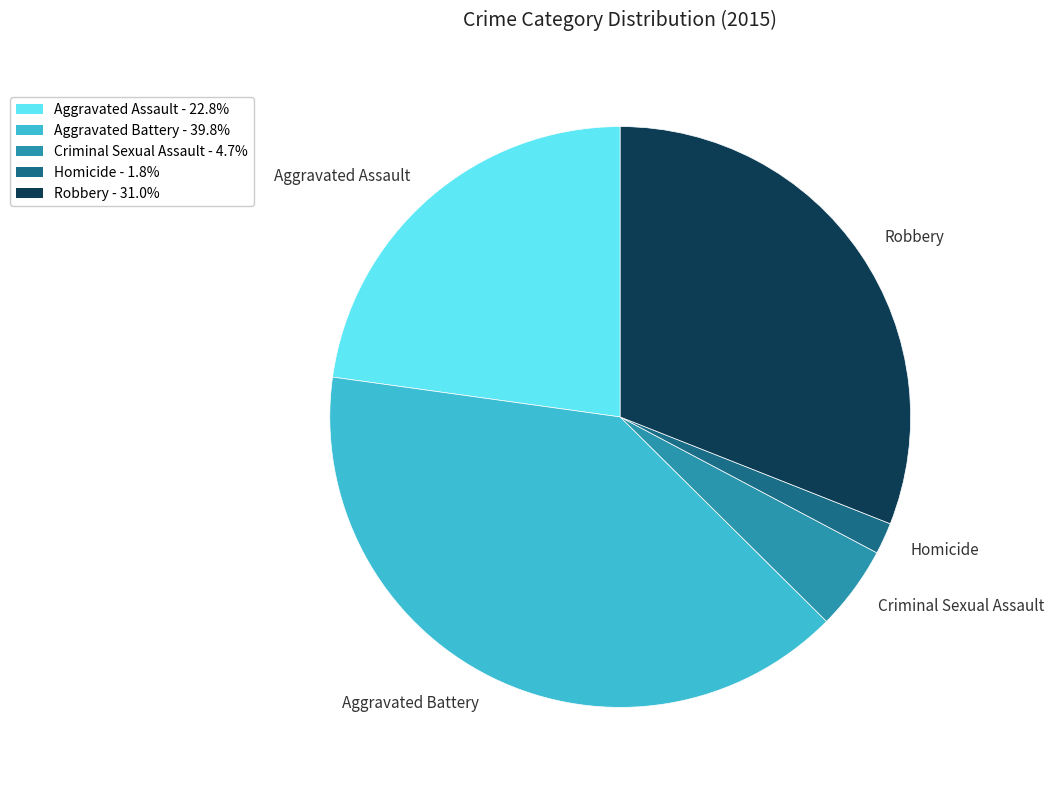

How many segments does this pie chart have?

5